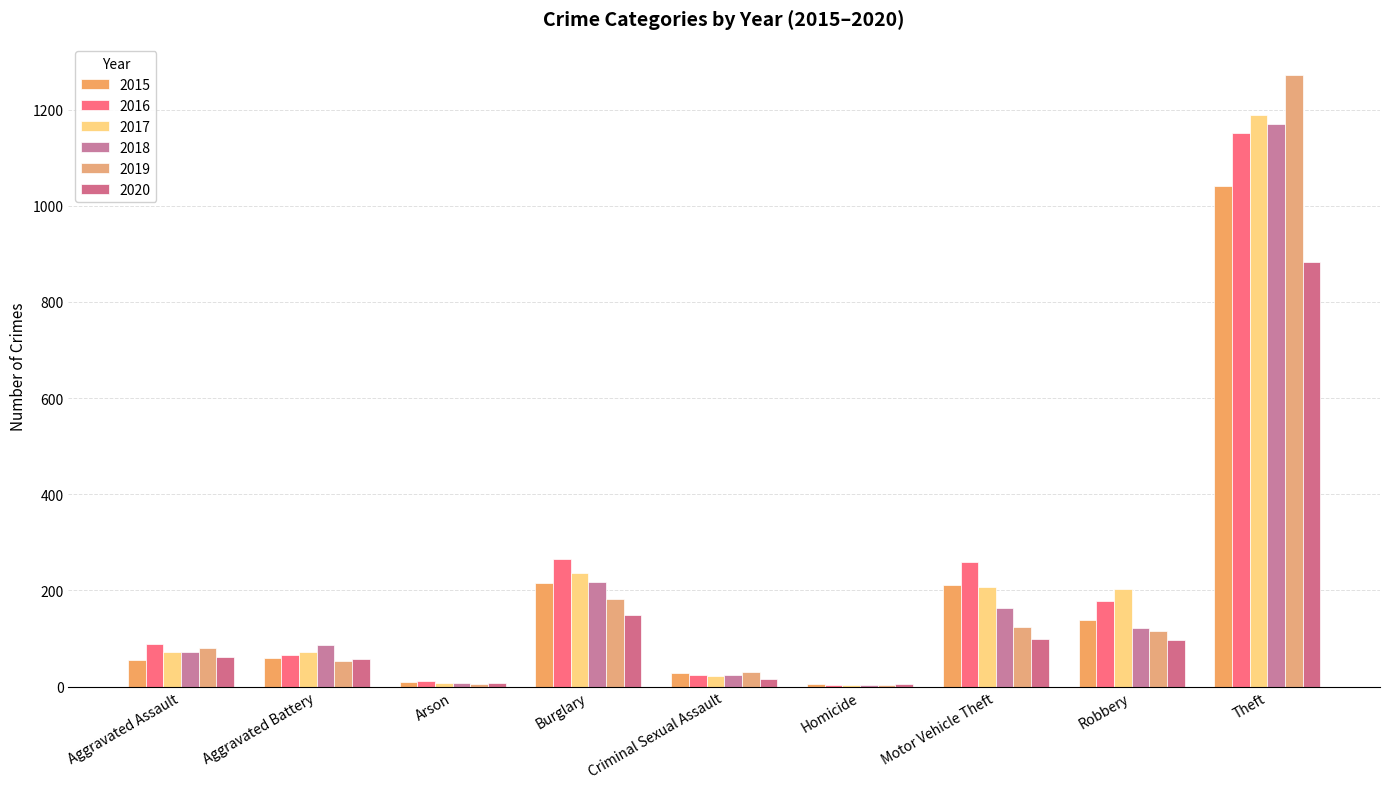

Which category has the lowest value in the 2017 series?

Homicide